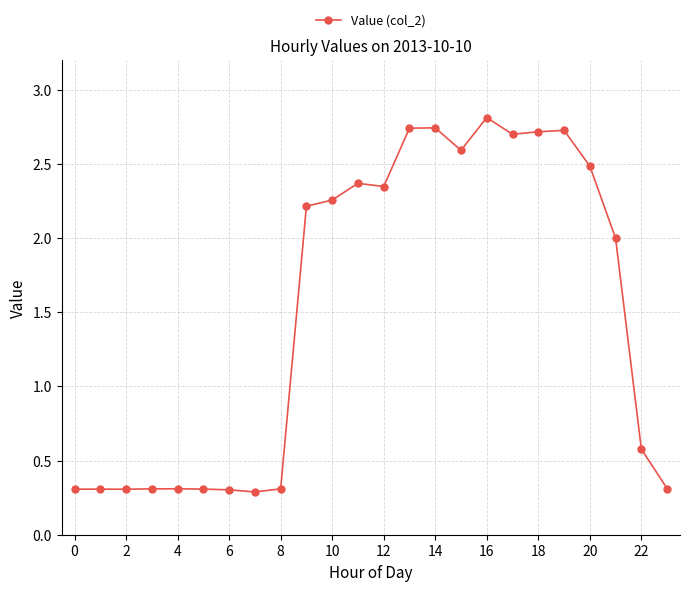

What is the sum of all values?

36.3